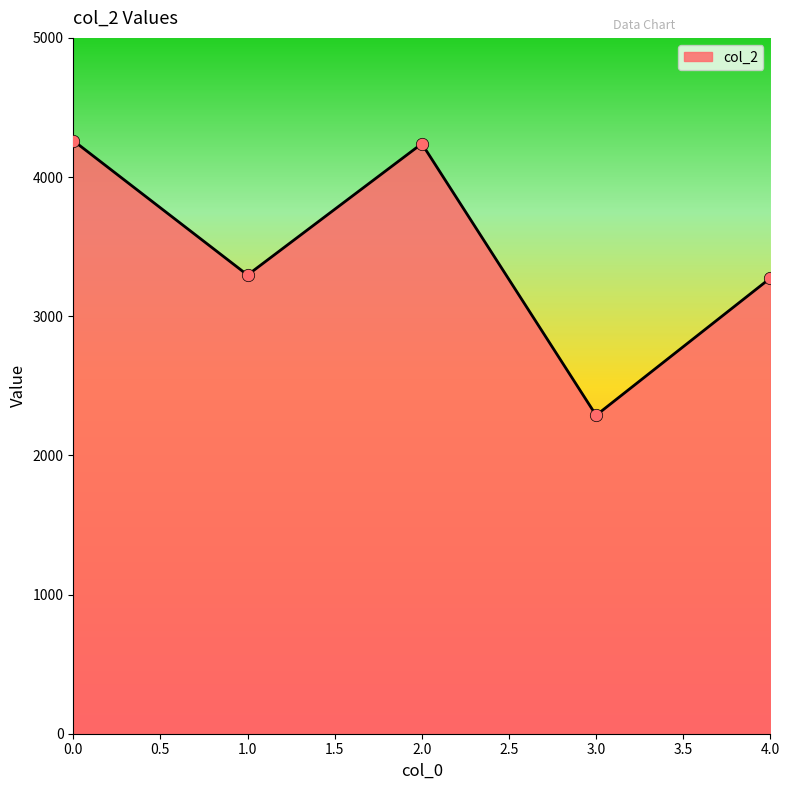

Which has a higher value, 3.0 or 1.0?

1.0